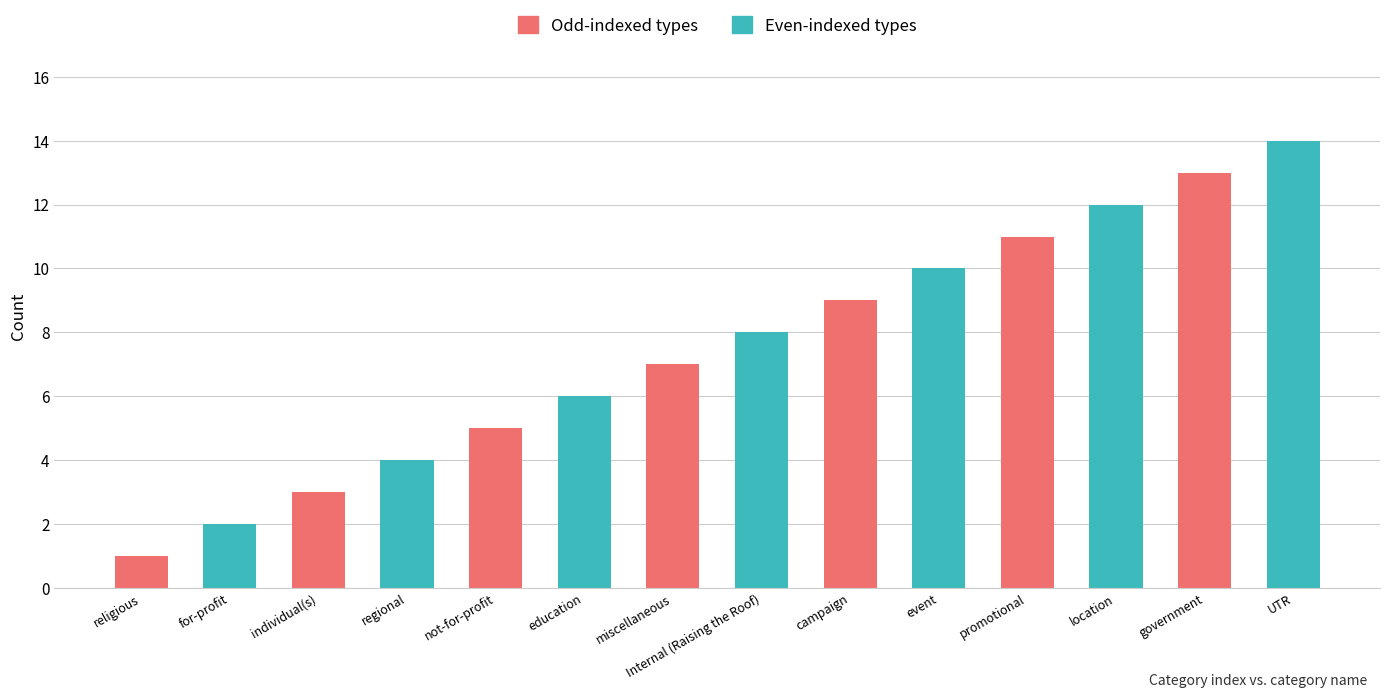

How many bars are there in total?

14